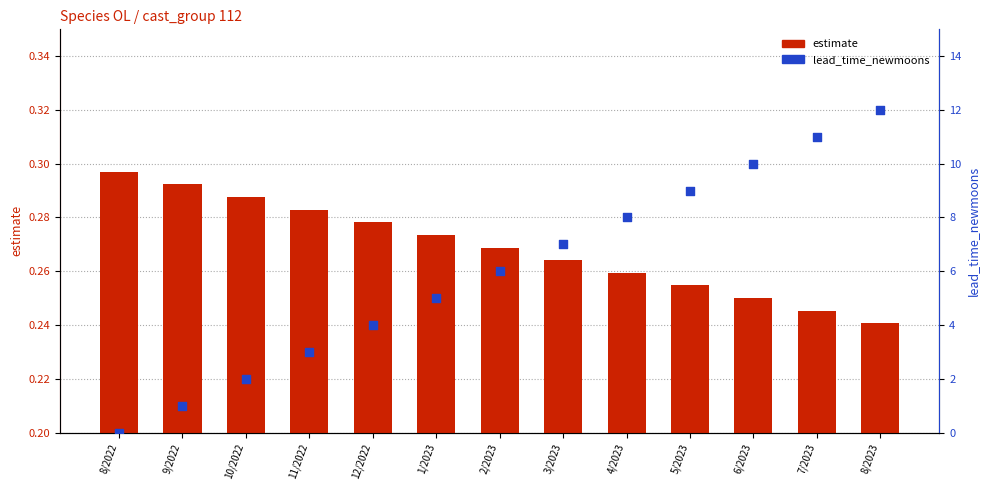

At which category is the sum across all series the highest?

8/2023